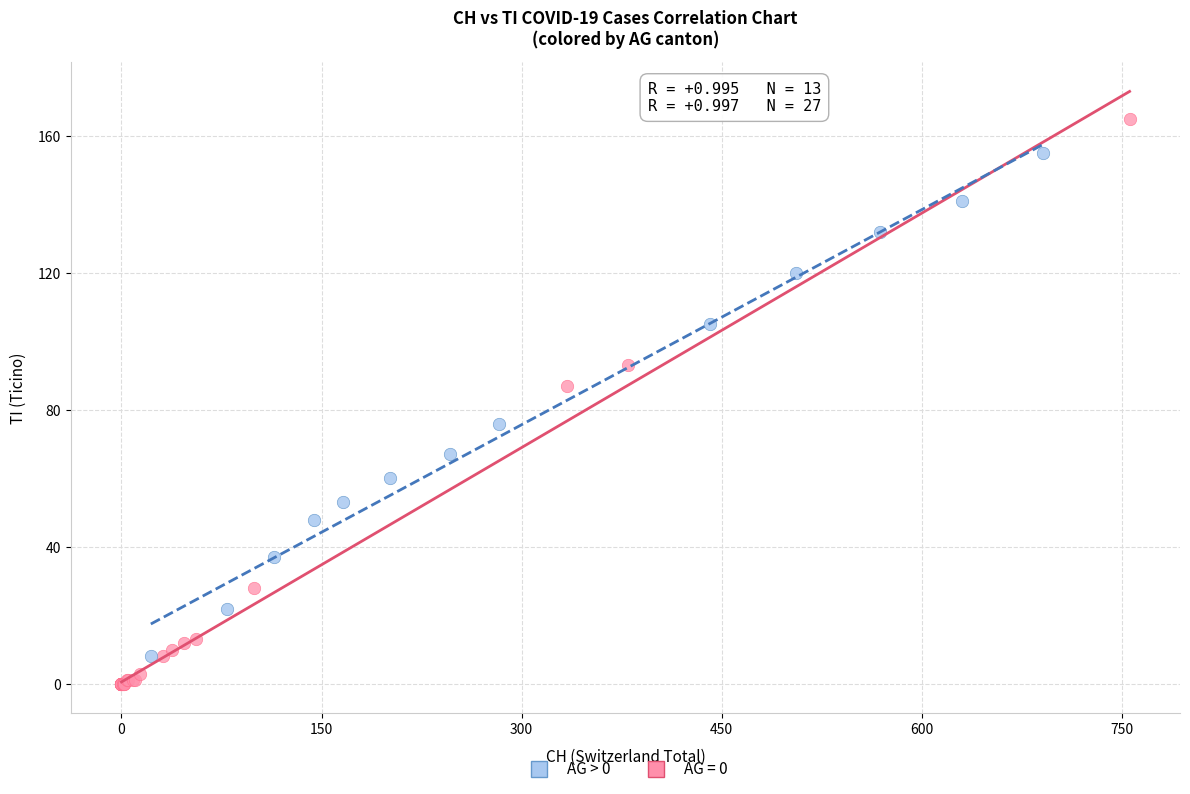

Which series contains the highest Y value?

AG = 0